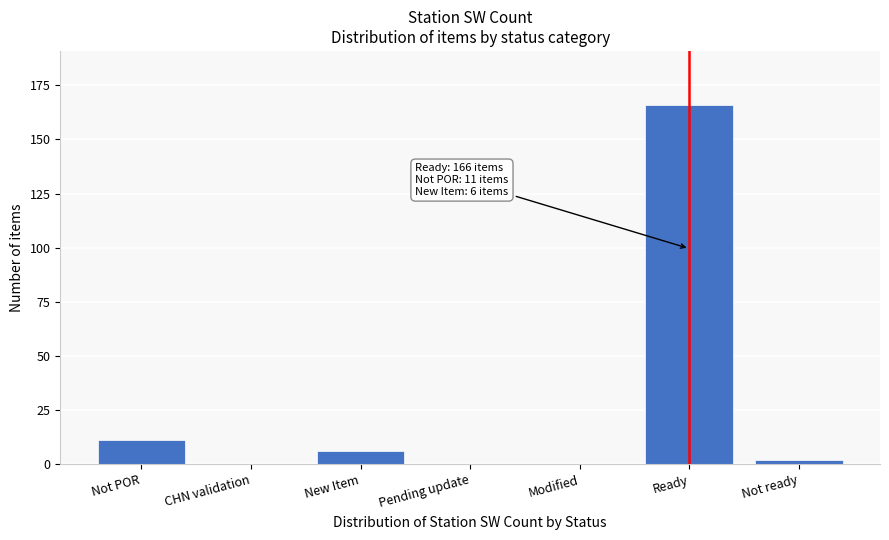

Reading left to right, what are all the values shown in this chart?

Not POR=11	CHN validation=0	New Item=6	Pending update=0	Modified=0	Ready=166	Not ready=2